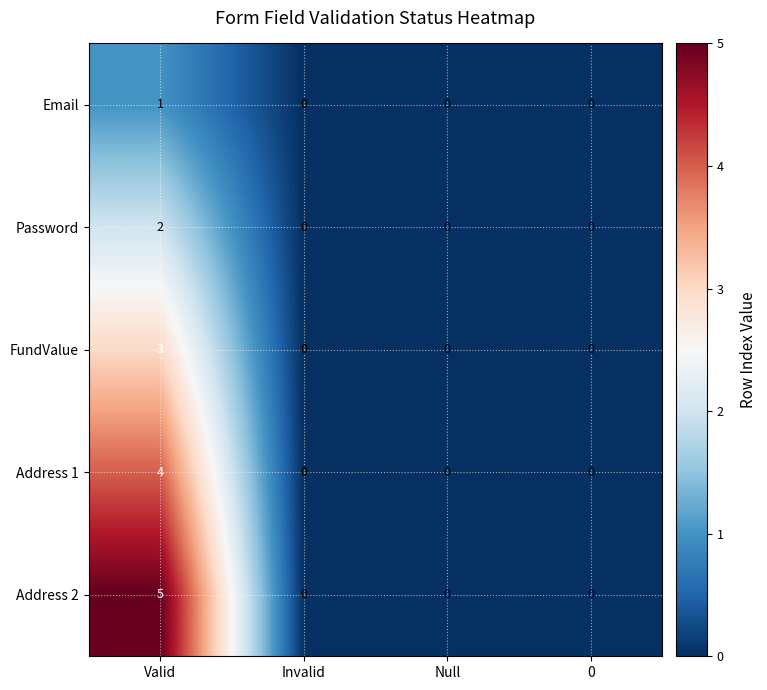

At which category is the sum across all series the highest?

Valid